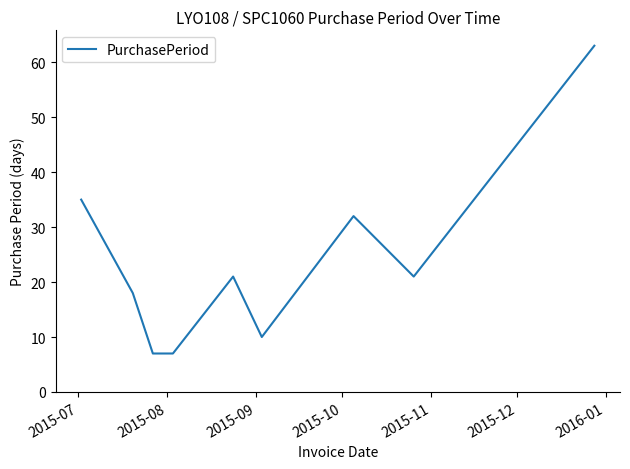

What is the greatest value displayed?

63